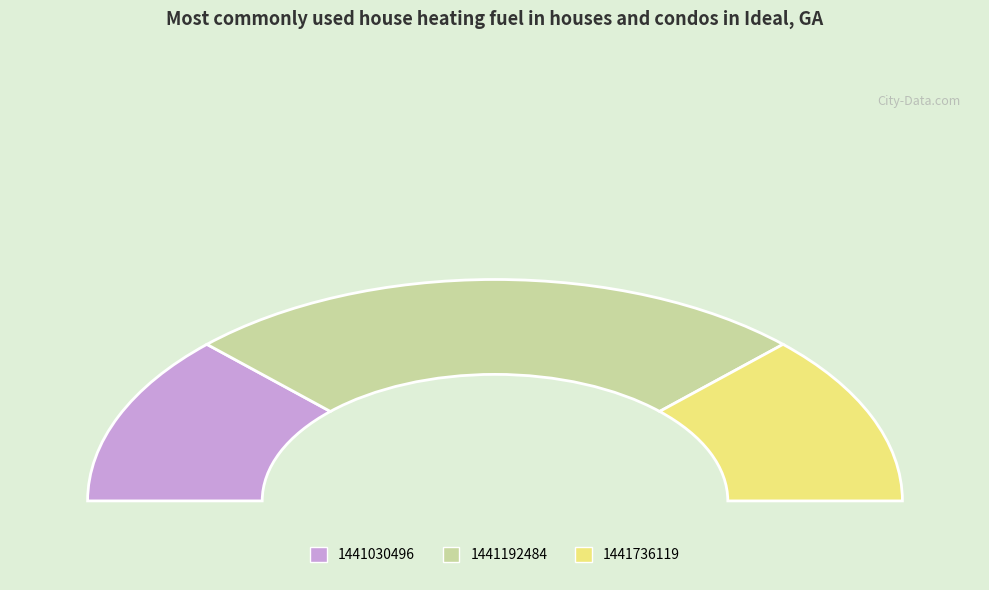

Is 1441030496 the majority of the pie?

No